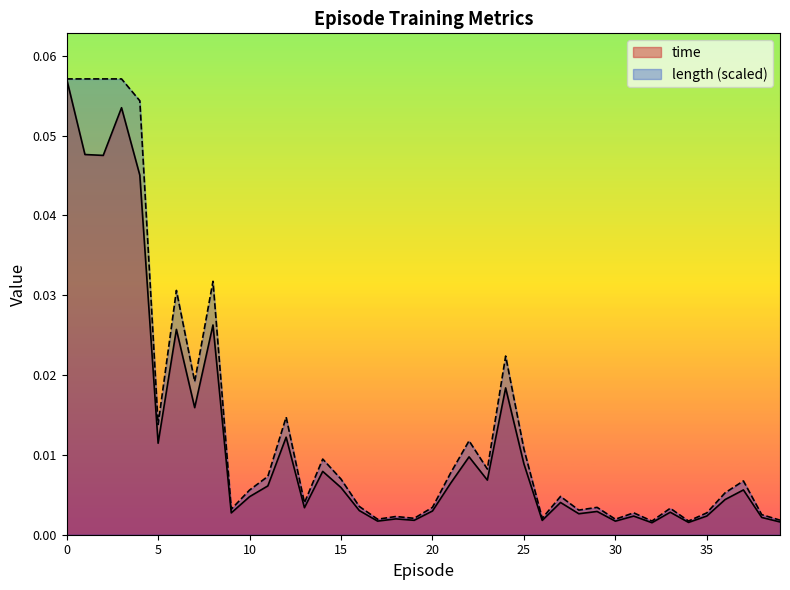

The length series shows 0.0 at 17. True or false?

True